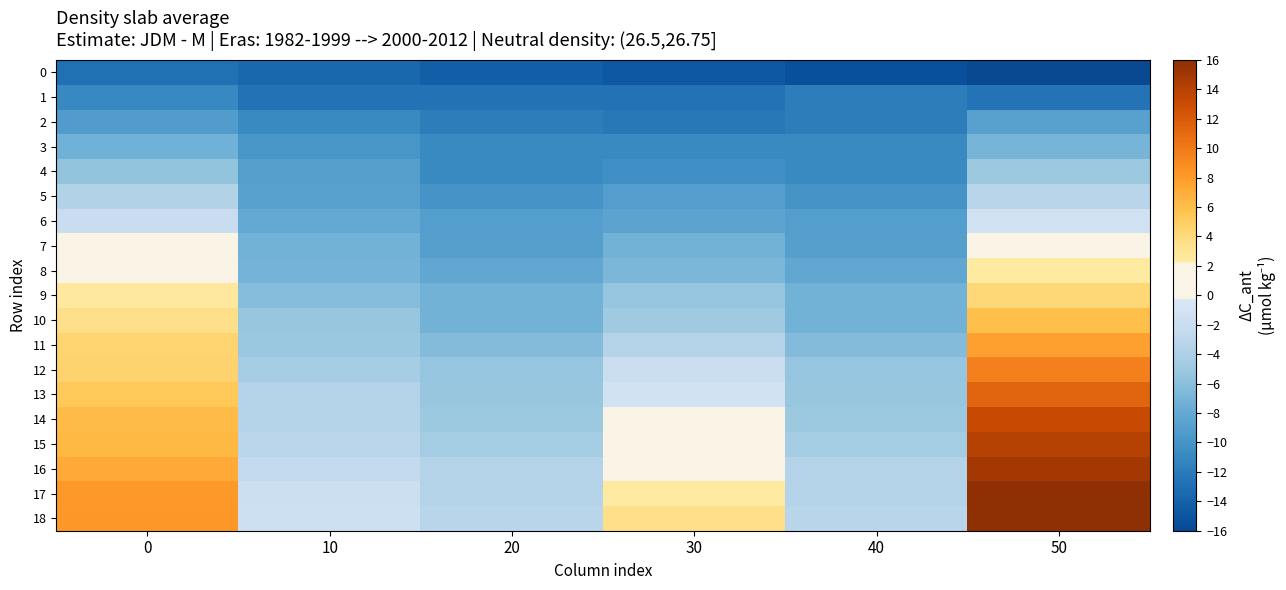

Reading left to right, transcribe all the data shown in this chart.

0: 0=-12.8	10=-13.6	20=-14.2	30=-14.8	40=-15.4	50=-16.0
1: 0=-11.0	10=-12.7	20=-12.7	30=-12.7	40=-11.8	50=-12.6
2: 0=-9.2	10=-10.8	20=-11.8	30=-12.2	40=-11.8	50=-8.9
3: 0=-7.3	10=-9.9	20=-10.9	30=-10.9	40=-10.9	50=-6.9
4: 0=-5.5	10=-9.0	20=-10.8	30=-10.4	40=-10.8	50=-5.0
5: 0=-3.7	10=-8.9	20=-10.0	30=-9.1	40=-10.0	50=-3.2
6: 0=-1.9	10=-8.1	20=-9.1	30=-8.6	40=-9.1	50=-1.3
7: 0=-0.1	10=-7.1	20=-9.0	30=-7.2	40=-9.0	50=0.5
8: 0=1.7	10=-7.0	20=-8.2	30=-6.7	40=-8.2	50=2.3
9: 0=2.6	10=-6.2	20=-7.2	30=-5.4	40=-7.2	50=4.1
10: 0=3.5	10=-5.3	20=-7.1	30=-4.9	40=-7.1	50=5.9
11: 0=4.4	10=-5.2	20=-6.3	30=-3.6	40=-6.3	50=7.7
12: 0=4.5	10=-4.4	20=-5.4	30=-1.8	40=-5.4	50=9.6
13: 0=5.3	10=-3.5	20=-5.3	30=-1.2	40=-5.3	50=11.4
14: 0=6.2	10=-3.4	20=-5.0	30=0.0	40=-5.0	50=13.2
15: 0=6.3	10=-3.1	20=-4.5	30=0.6	40=-4.5	50=14.1
16: 0=7.1	10=-2.6	20=-3.6	30=1.8	40=-3.6	50=15.0
17: 0=8.1	10=-1.7	20=-3.5	30=2.4	40=-3.5	50=15.9
18: 0=8.2	10=-1.6	20=-3.2	30=3.6	40=-3.2	50=16.0